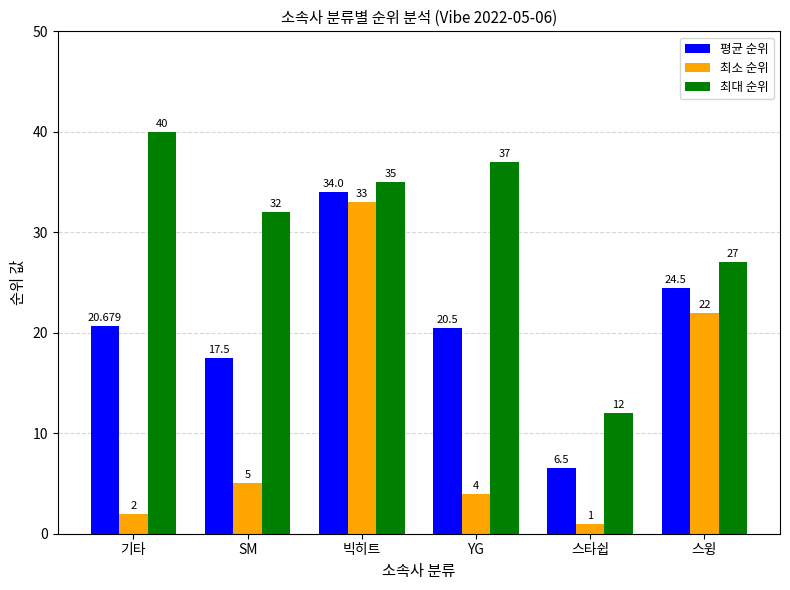

How many bars are there in total?

18